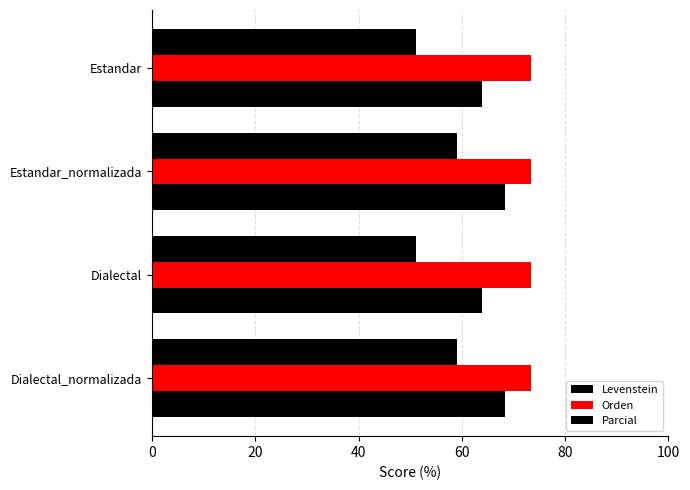

What is the average value of the Levenstein series?

55.0